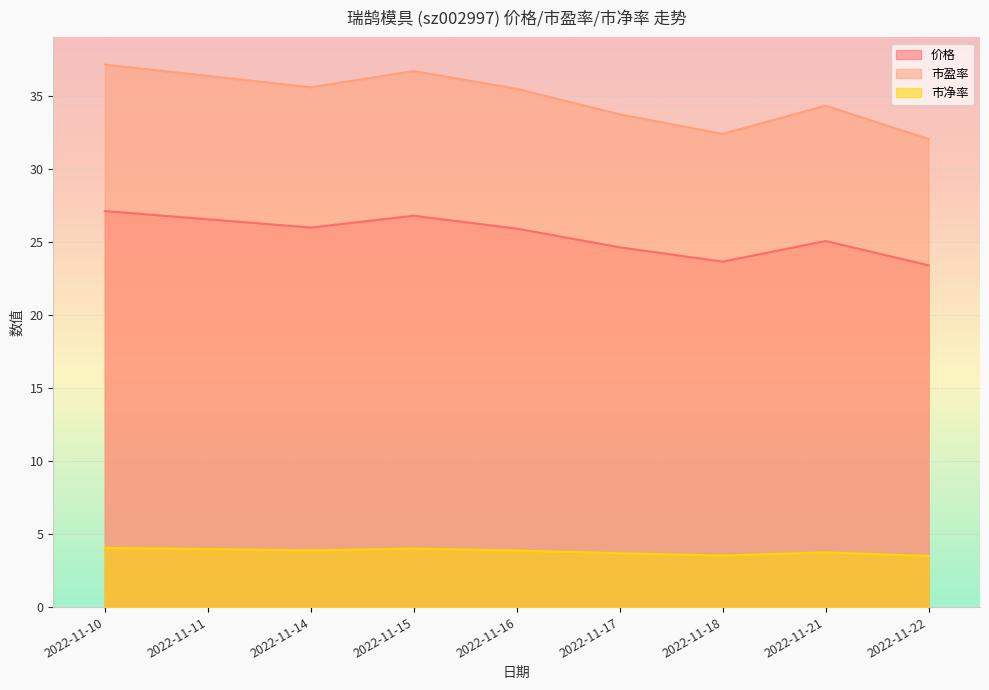

Between 2022-11-15 and 2022-11-21, which is larger?

2022-11-15